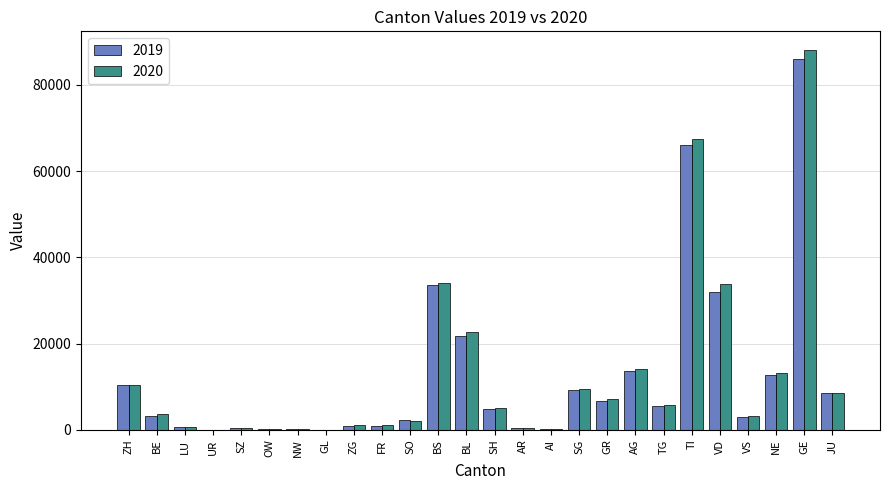

Are the bars horizontal?

No